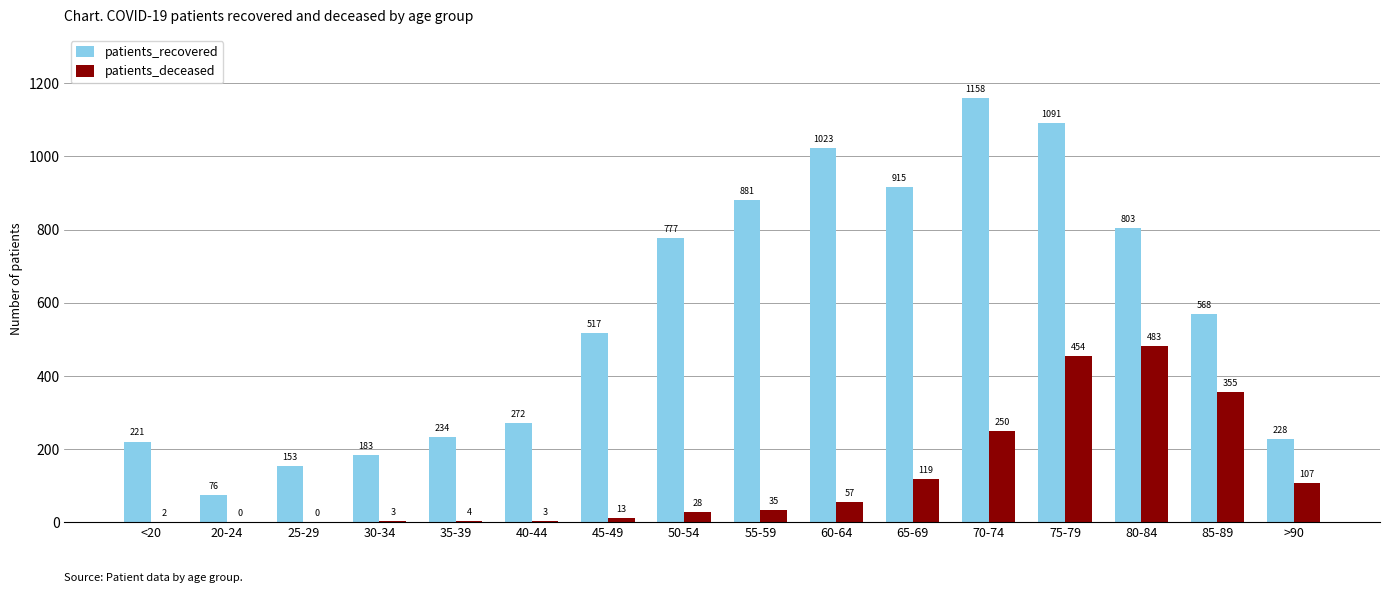

What are all the series names shown in the legend?

patients_recovered, patients_deceased